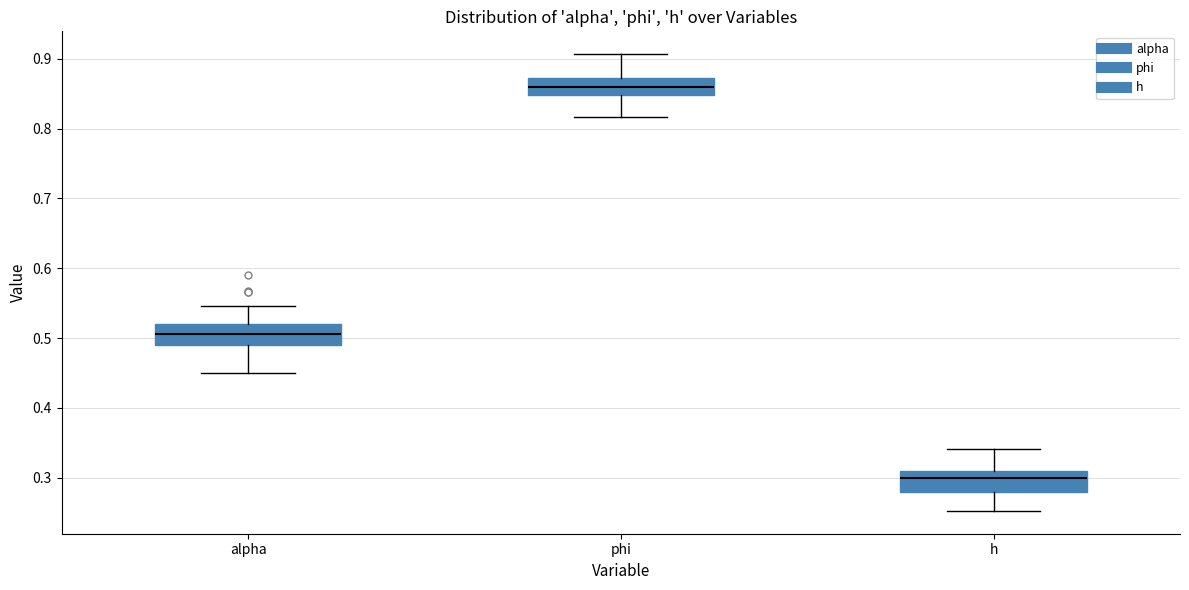

Which box's median line is the lowest?

h